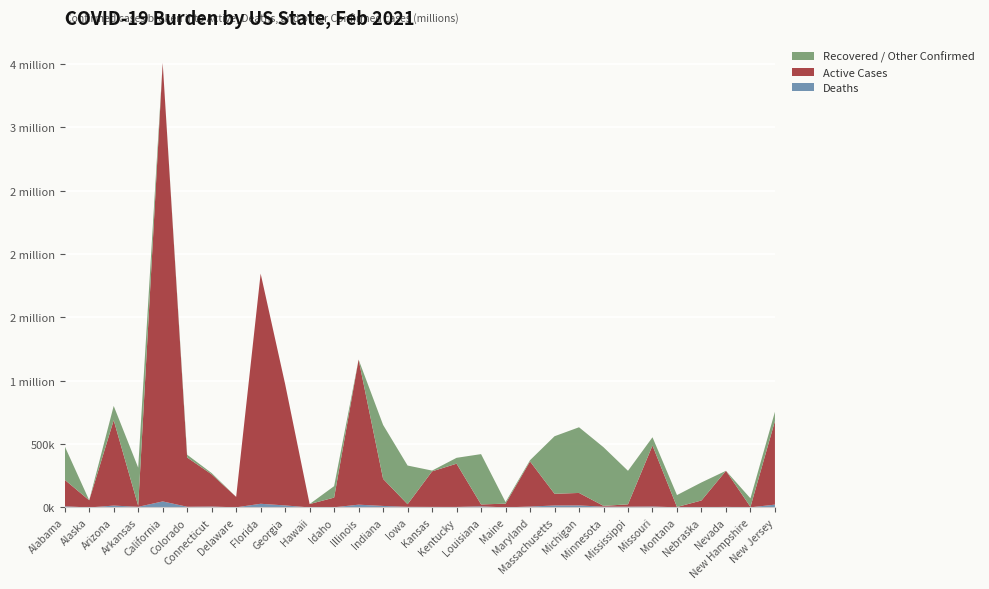

Reading left to right, extract all data points from this chart.

Confirmed: Alabama=483167	Alaska=56968	Arizona=801055	Arkansas=314192	California=3506402	Colorado=416174	Connecticut=271356	Delaware=83581	Florida=1844627	Georgia=973247	Hawaii=27132	Idaho=168353	Illinois=1166717	Indiana=651453	Iowa=330906	Kansas=291093	Kentucky=391772	Louisiana=421018	Maine=42877	Maryland=372980	Massachusetts=561936	Michigan=632772	Minnesota=475379	Mississippi=289398	Missouri=553915	Montana=97900	Nebraska=197746	Nevada=289392	New Hampshire=71938	New Jersey=755174
Active: Alabama=209200	Alaska=56680	Arizona=673124	Arkansas=8266	California=3458466	Colorado=388265	Connecticut=254080	Delaware=82265	Florida=1815316	Georgia=956974	Hawaii=26706	Idaho=76236	Illinois=1144493	Indiana=213752	Iowa=20362	Kansas=280474	Kentucky=341211	Louisiana=14793	Maine=29530	Maryland=355779	Massachusetts=92573	Michigan=98621	Minnesota=6419	Mississippi=18418	Missouri=481162	Montana=2532	Nebraska=53393	Nevada=284618	New Hampshire=3595	New Jersey=659744
Deaths: Alabama=9346	Alaska=288	Arizona=15063	Arkansas=5313	California=47936	Colorado=5838	Connecticut=7476	Delaware=1365	Florida=29311	Georgia=16273	Hawaii=426	Idaho=1817	Illinois=22224	Indiana=12250	Iowa=5306	Kansas=4482	Kentucky=4336	Louisiana=9391	Maine=654	Maryland=7630	Massachusetts=15623	Michigan=16160	Minnesota=6458	Mississippi=6524	Missouri=7821	Montana=1334	Nebraska=2018	Nevada=4774	New Hampshire=1148	New Jersey=22632